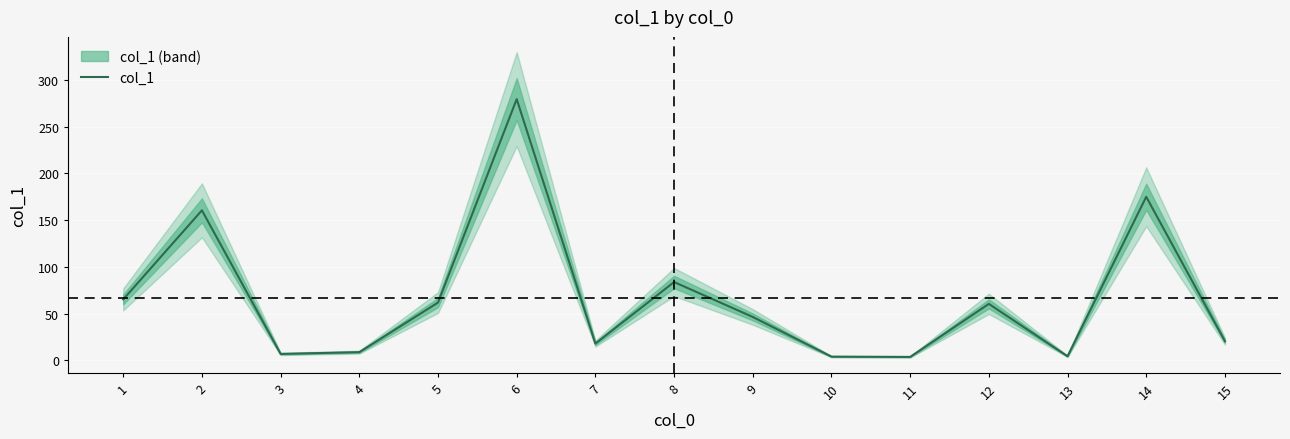

At which label does the data first exceed 46?

1